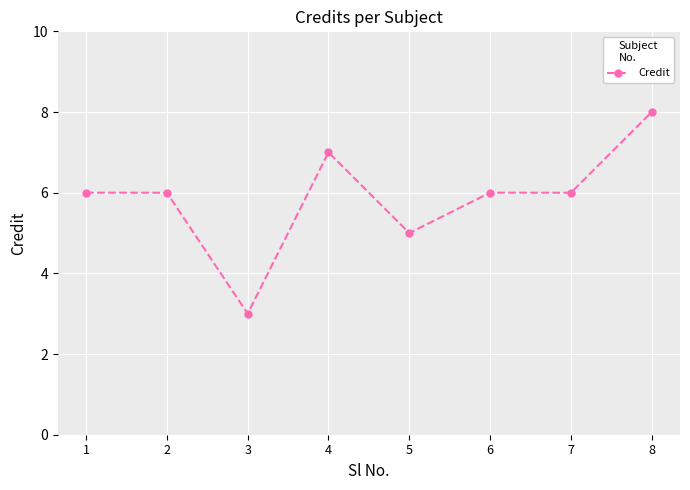

What is the value of the 4th point from the left?

7